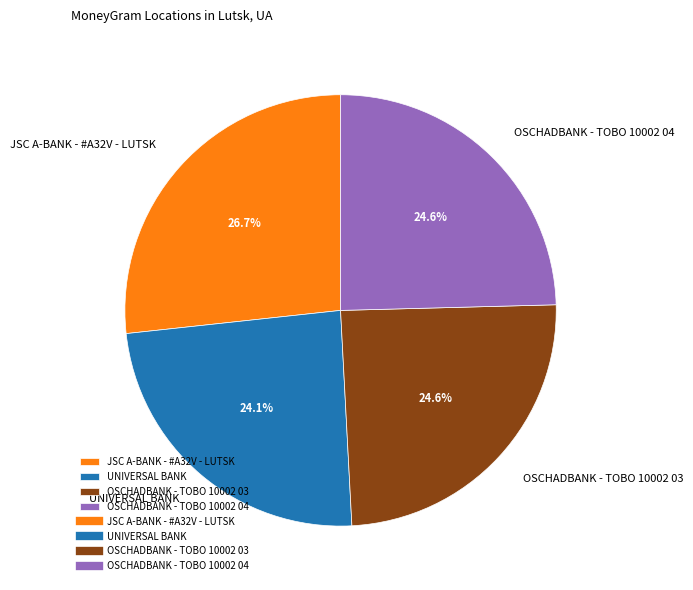

Approximately how many times larger is the value at JSC A-BANK - #A32V - LUTSK compared to OSCHADBANK - TOBO 10002 03?

1.1